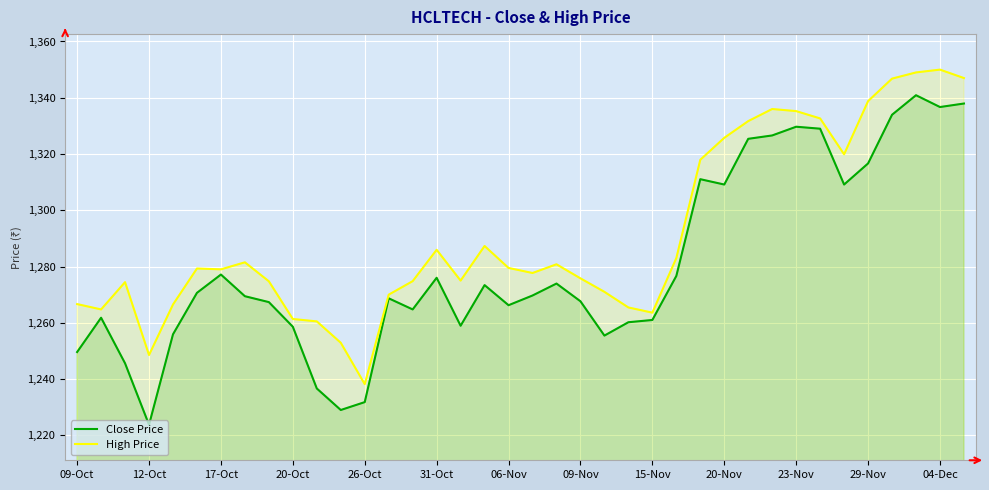

The value of Close Price at 34 is 894.5. True or false?

False